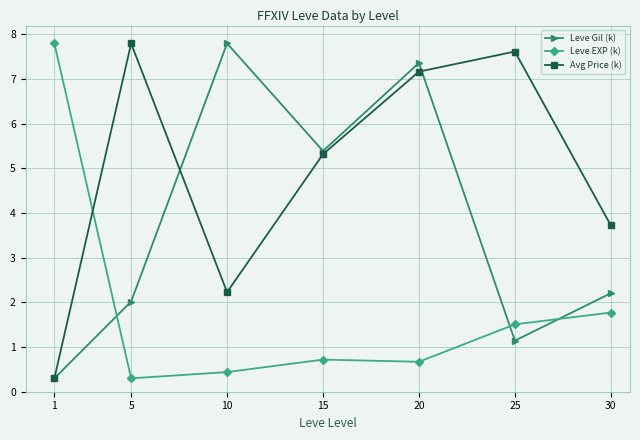

Which series changed the most between 10 and 30?

Leve Gil (k)